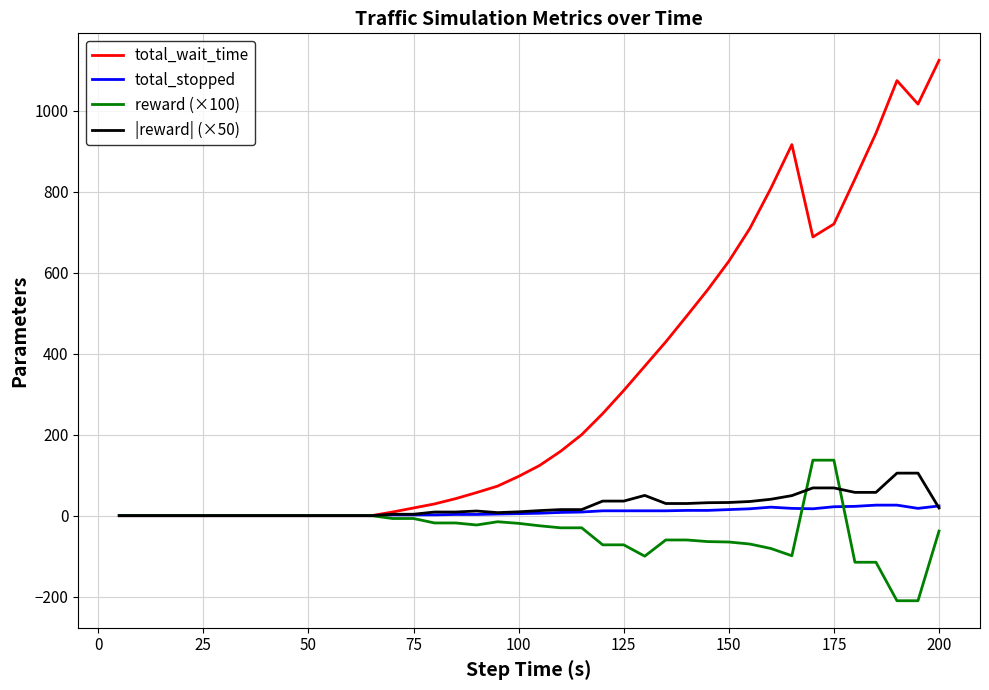

Which series has the largest total across all categories?

total_wait_time